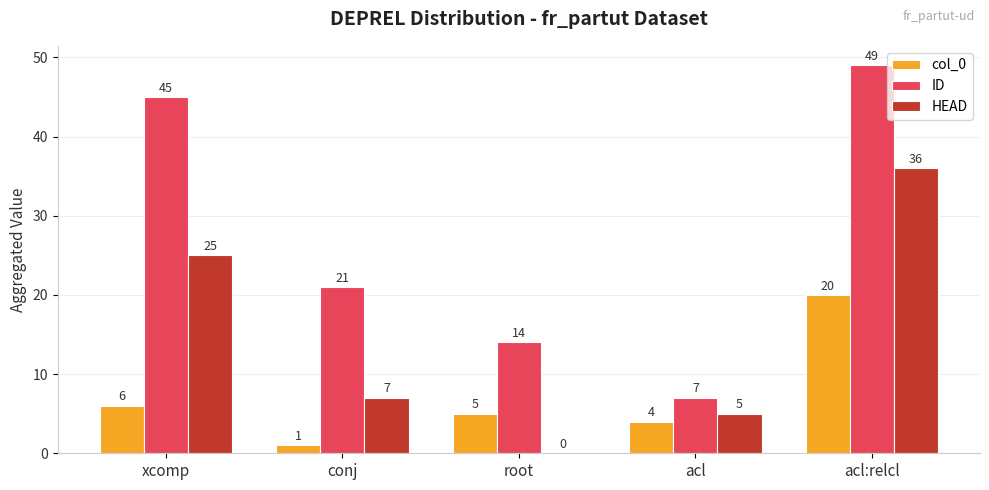

Where is ID nearest to the value 28?

conj